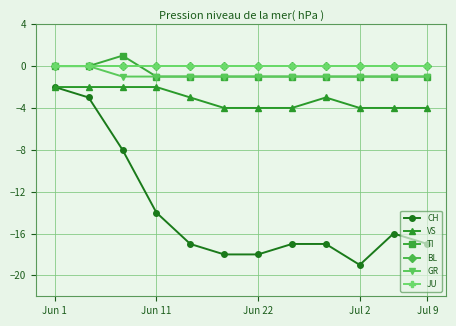

How many lines are shown in the chart?

6